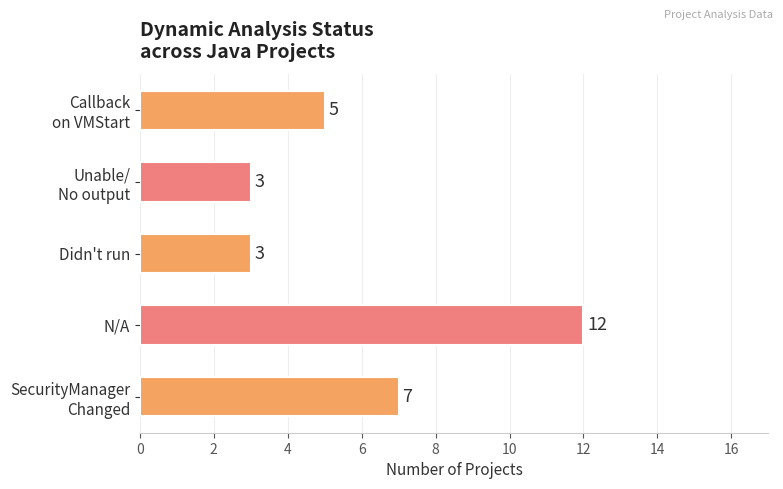

Reading top to bottom, extract all data points from this chart.

5	3	3	12	7